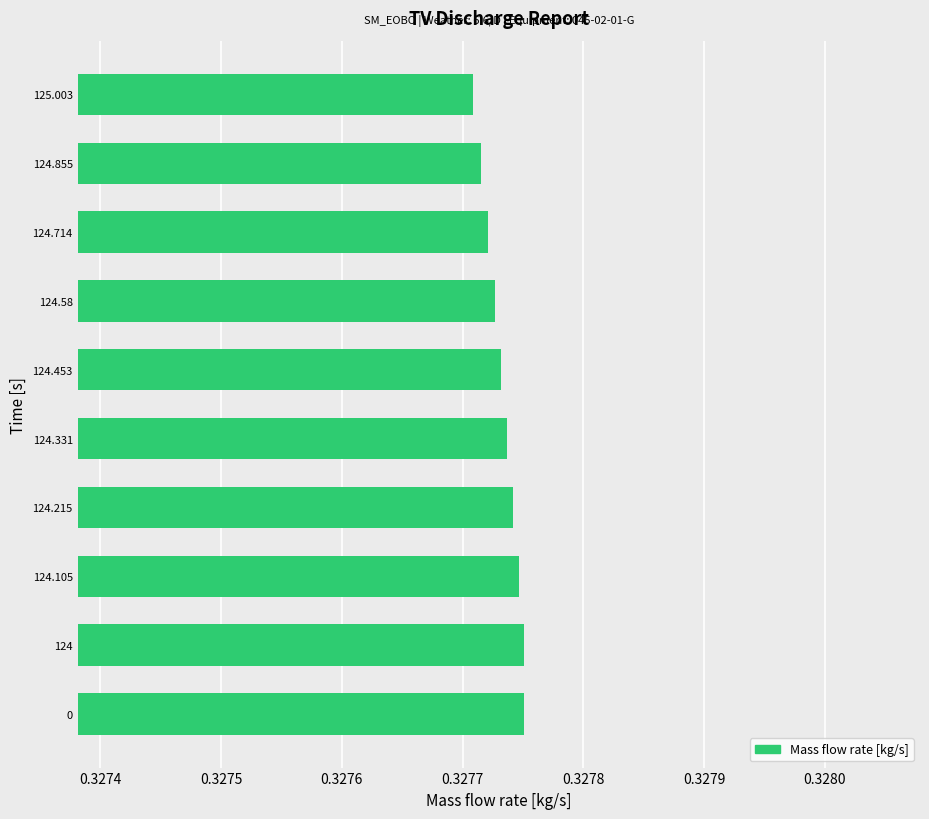

Does the chart contain any negative values?

No